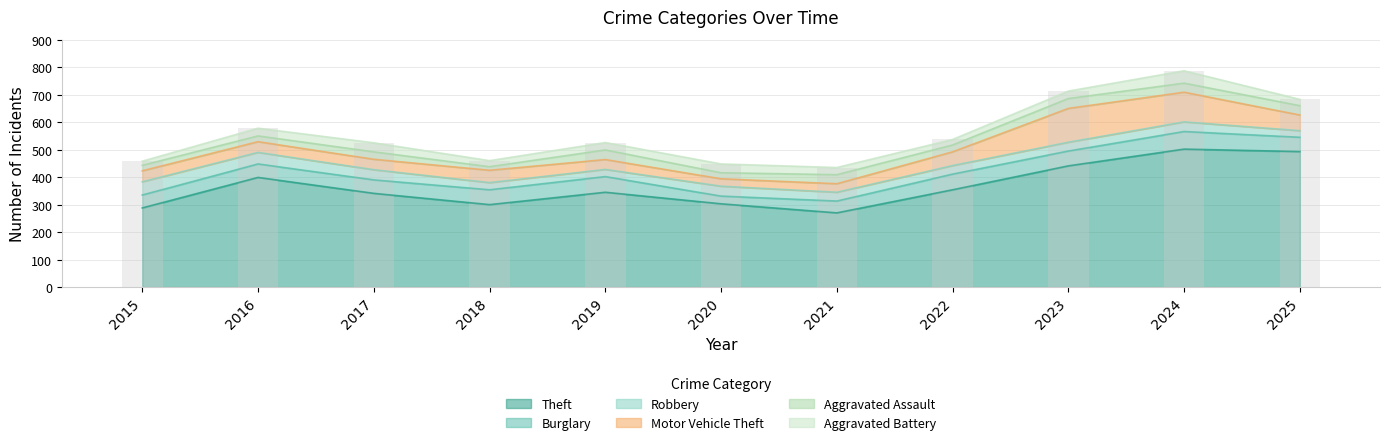

What is the approximate value of Aggravated Assault at 2018, to the nearest 5?

15